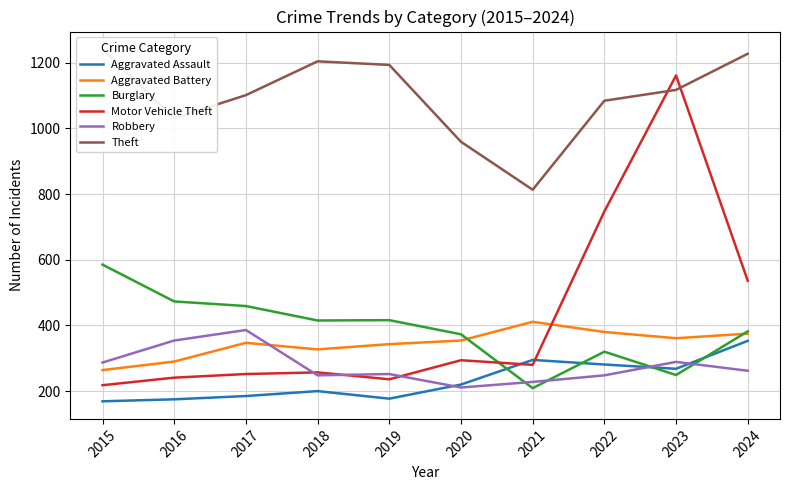

Is it true that Aggravated Battery equals 711 at 2021?

False